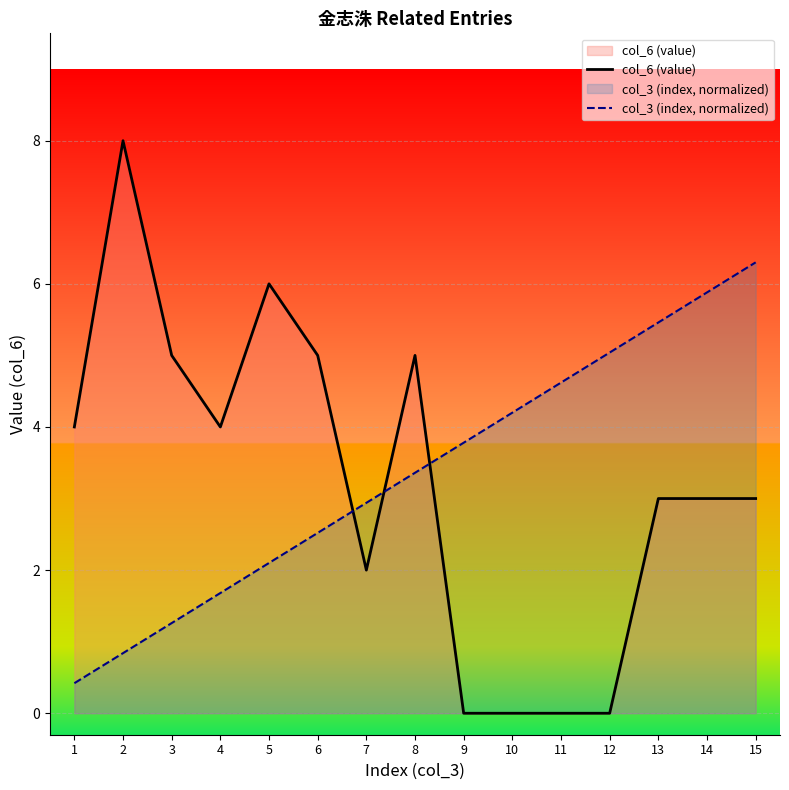

Rank the series by their maximum value, from lowest to highest.

col_3 (index, normalized), col_6 (value)